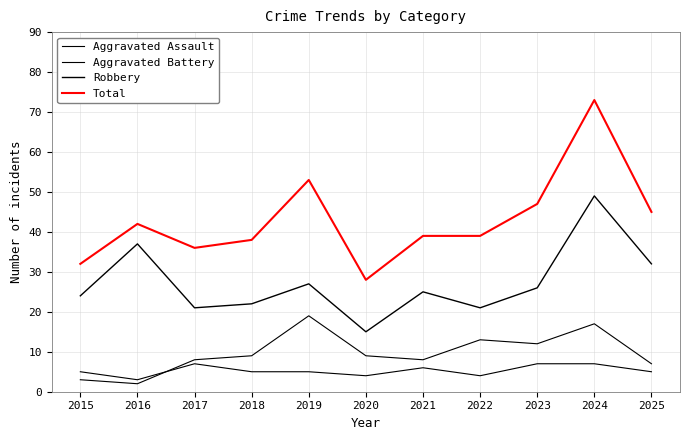

Which series has the largest range (max minus min)?

Total